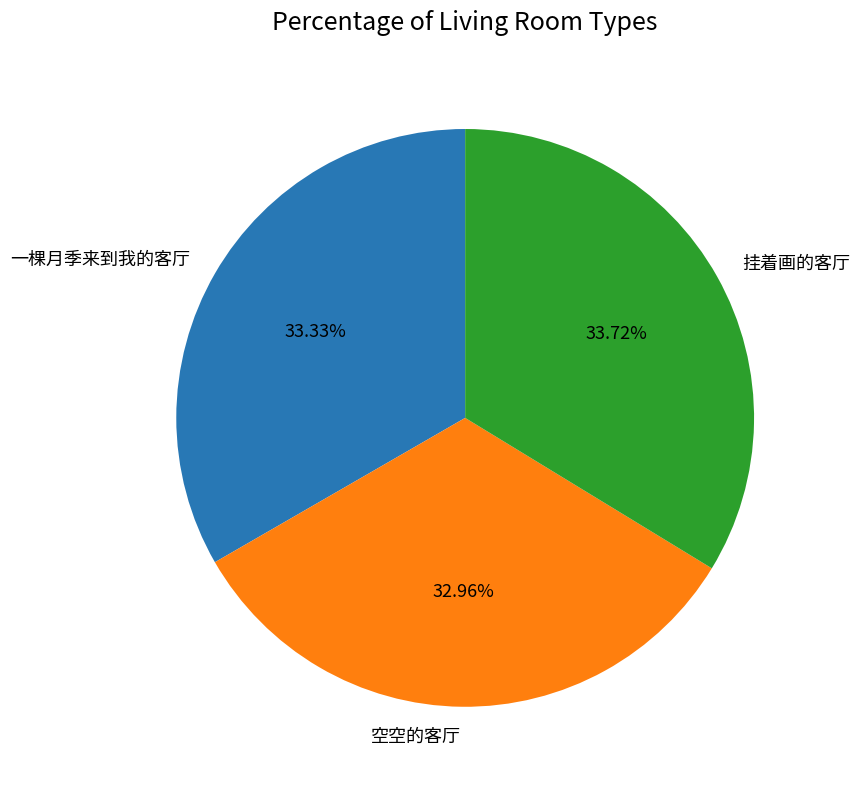

To the nearest percent, what percentage of the pie is 空空的客厅?

33%